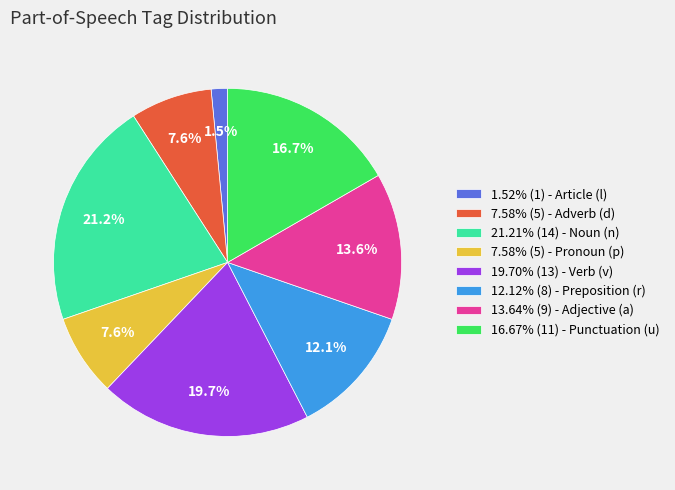

What is the ratio of the value at 7.58% (5) - Pronoun (p) to the value at 7.58% (5) - Adverb (d)?

1.0